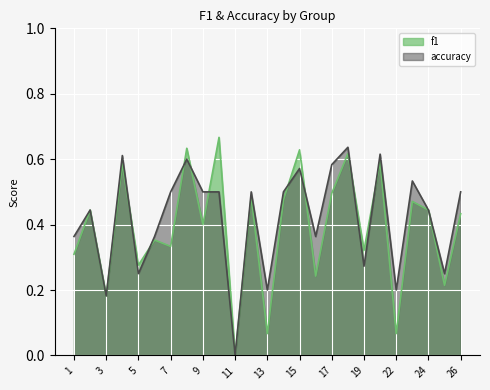

Rank the series at 11 from highest to lowest value.

f1, accuracy